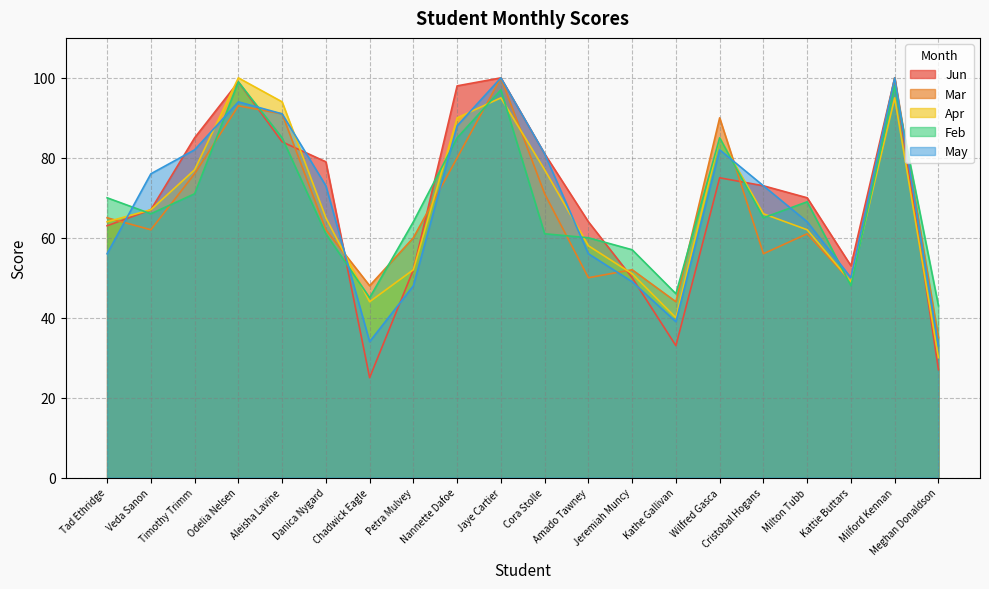

Reading left to right, list all the values displayed in this chart.

Jun: 63	67	85	99	84	79	25	52	98	100	81	64	50	33	75	73	70	53	100	27
Mar: 65	62	76	93	91	62	48	60	80	100	71	50	52	44	90	56	61	49	100	35
Apr: 64	67	77	100	94	65	44	52	90	95	77	58	51	40	85	66	62	49	95	30
Feb: 70	66	71	99	85	61	45	64	85	97	61	60	57	46	85	65	69	48	98	43
May: 56	76	82	94	91	73	34	48	88	100	81	56	49	39	82	73	64	50	100	33